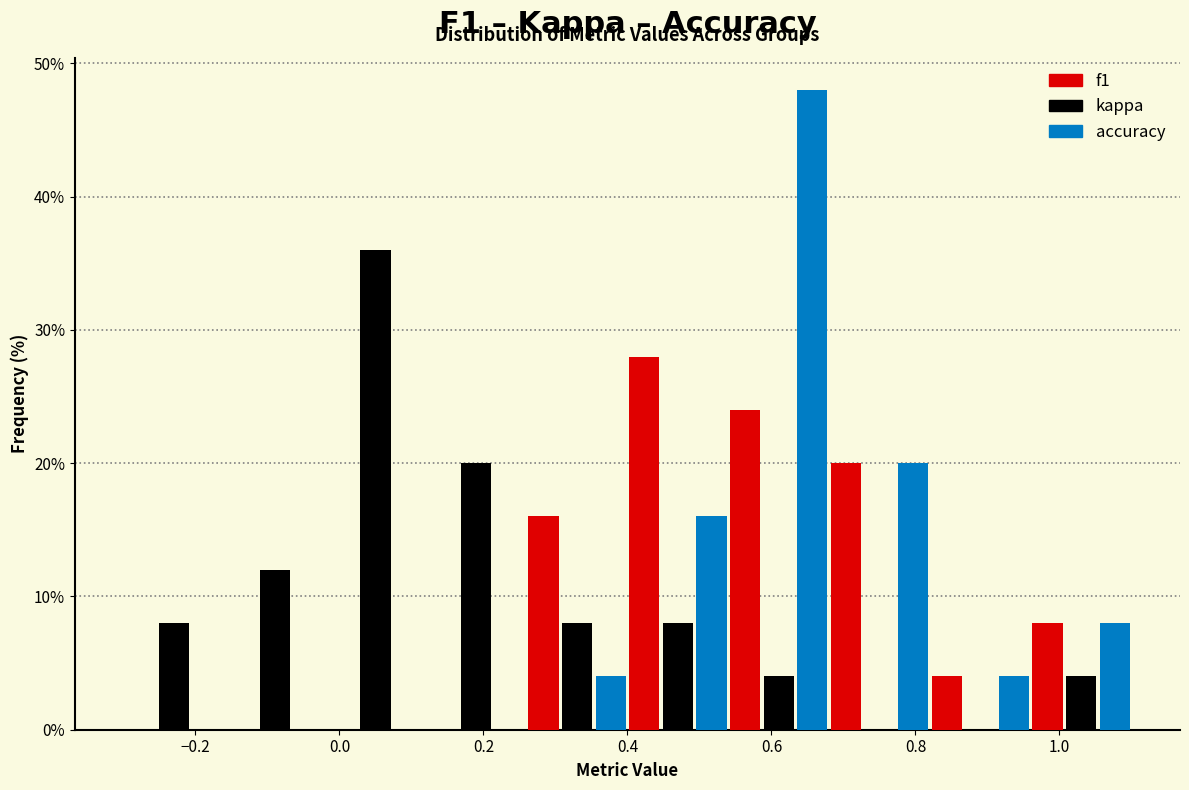

What is the height of the f1 bar covering 0.54 to 0.68 on the x-axis? The values are not printed on the chart, so give them approximately, as read against the axis.

24